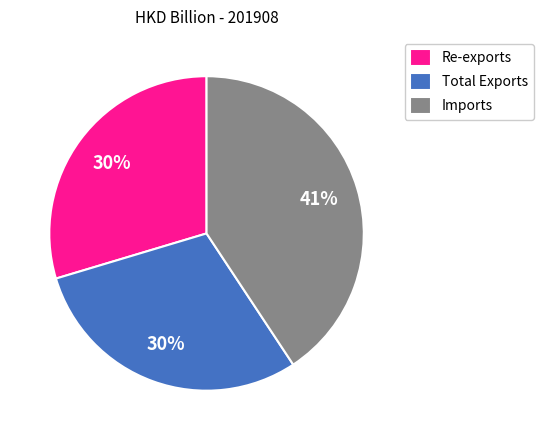

What percentage is the Imports slice, to the nearest percent?

41%